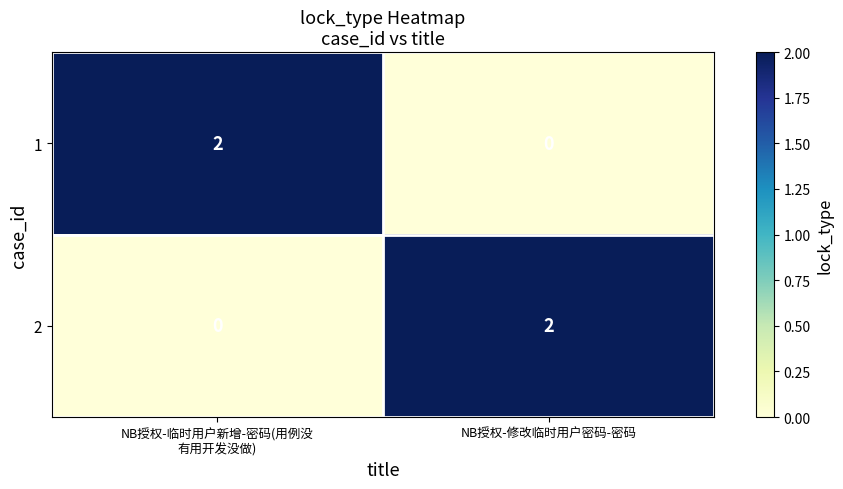

True or false: 2 has a value of 2 at NB授权-修改临时用户密码-密码.

True